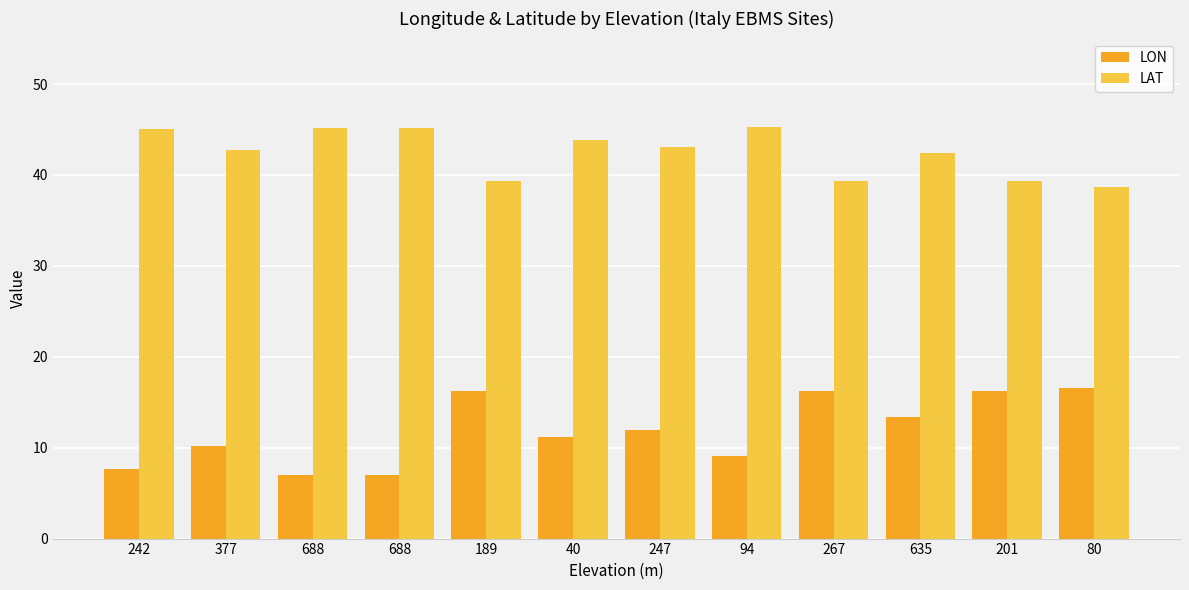

What is the difference between the LAT values at 201 and 242?

5.7